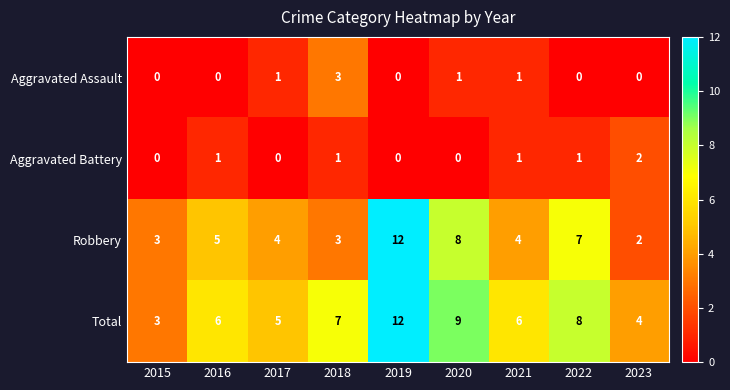

What is the sum of all Aggravated Battery values?

6